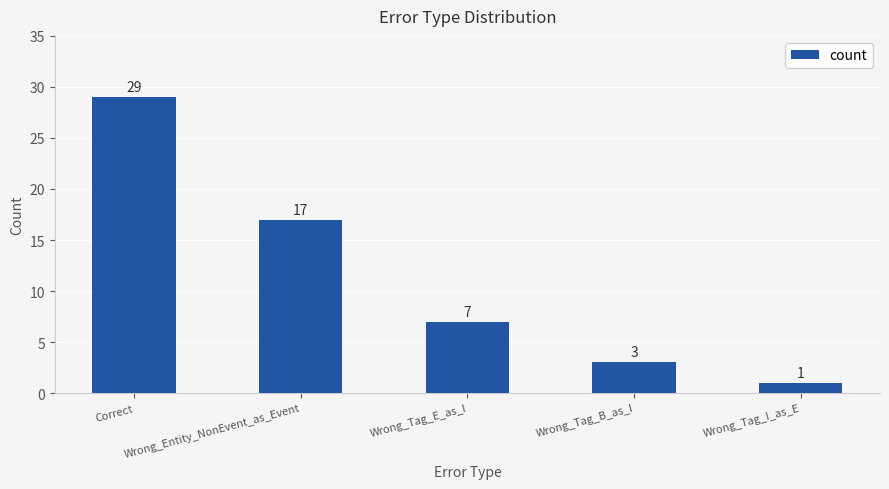

Reading left to right, extract all data points from this chart.

Correct=29	Wrong_Entity_NonEvent_as_Event=17	Wrong_Tag_E_as_I=7	Wrong_Tag_B_as_I=3	Wrong_Tag_I_as_E=1